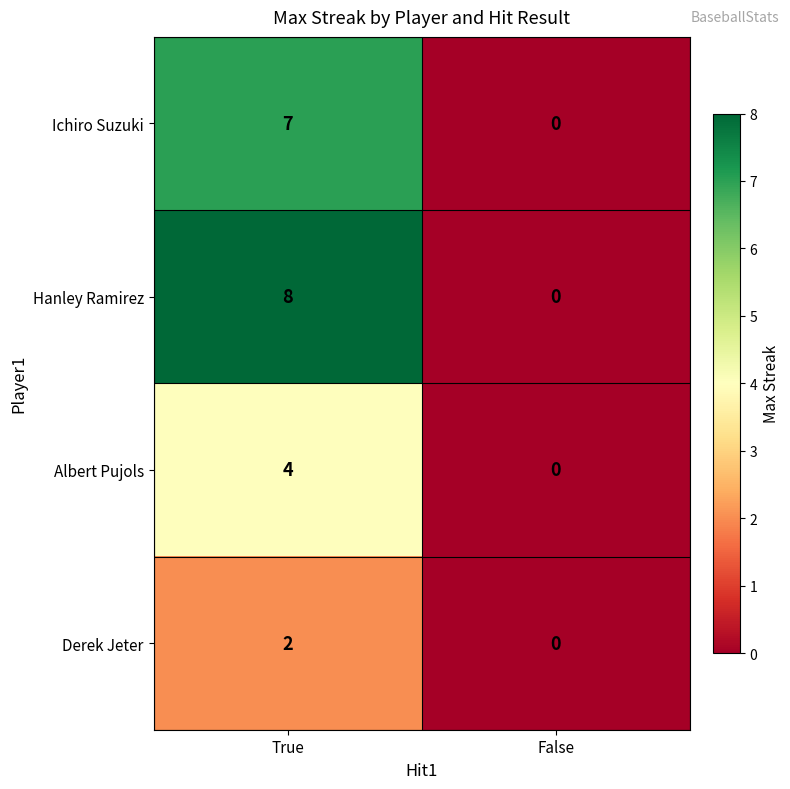

At which label does Derek Jeter reach its minimum?

False